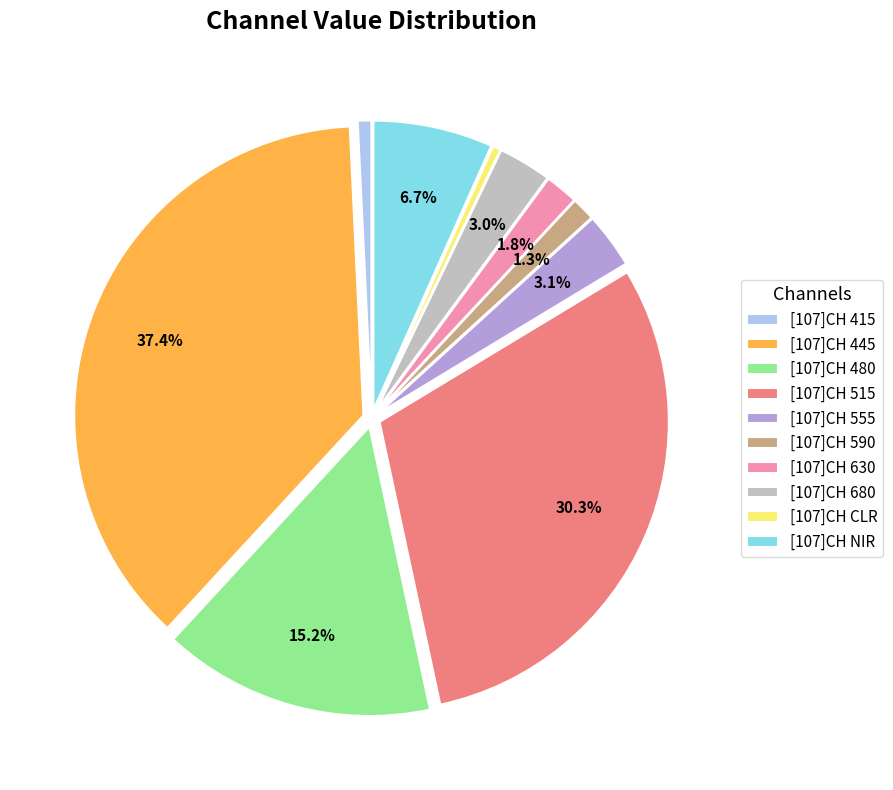

Combined, do [107]CH 590 and [107]CH NIR account for over 50%?

No